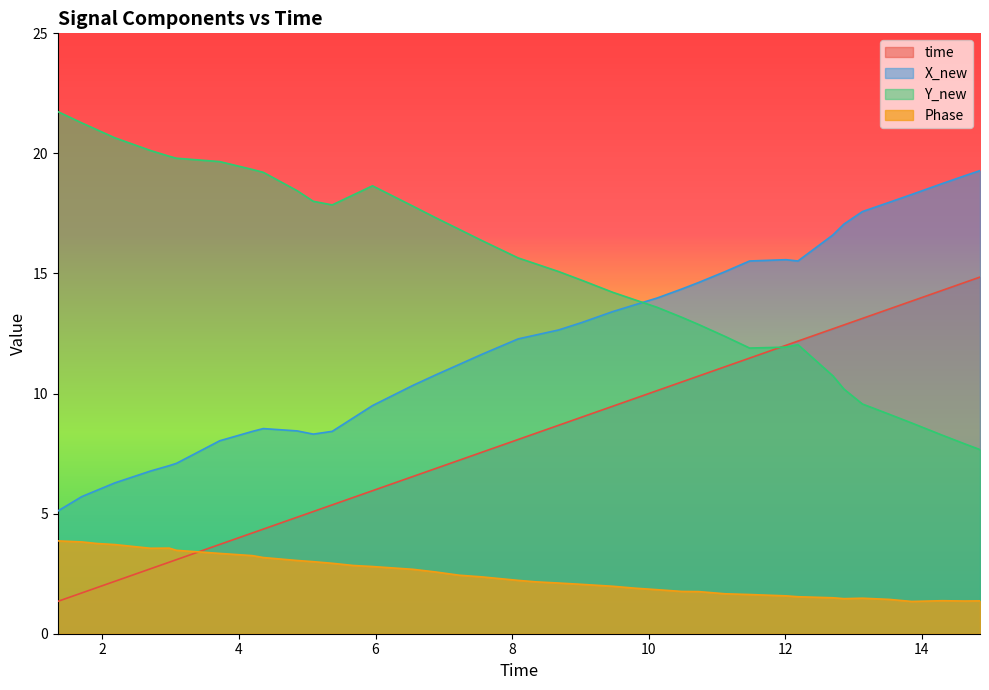

What is the value of the X_new point at the 23rd from the left?

13.0